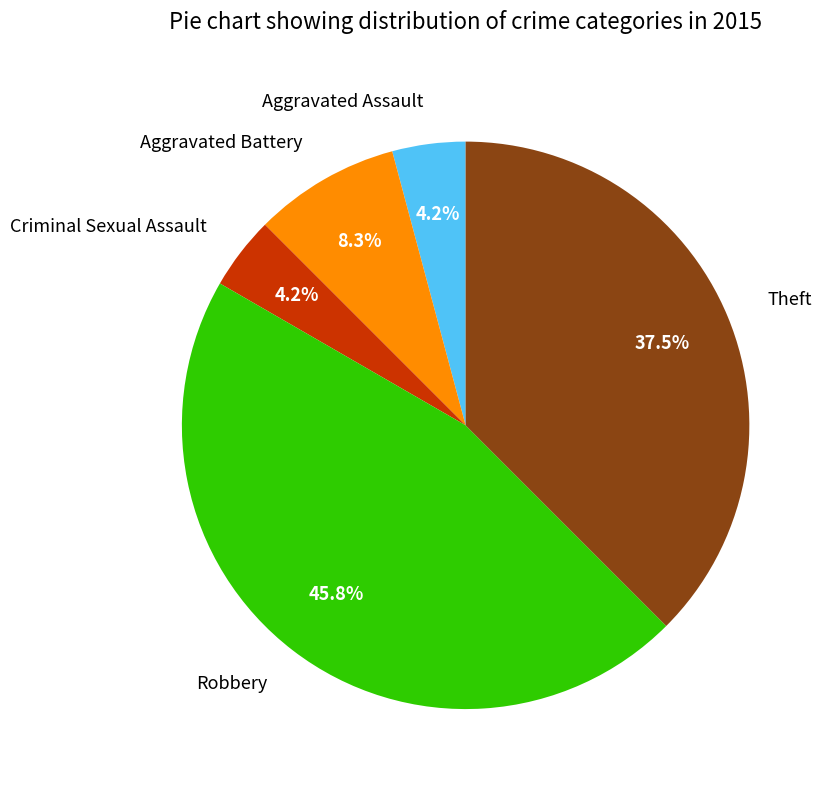

Is there a majority slice in this chart?

No